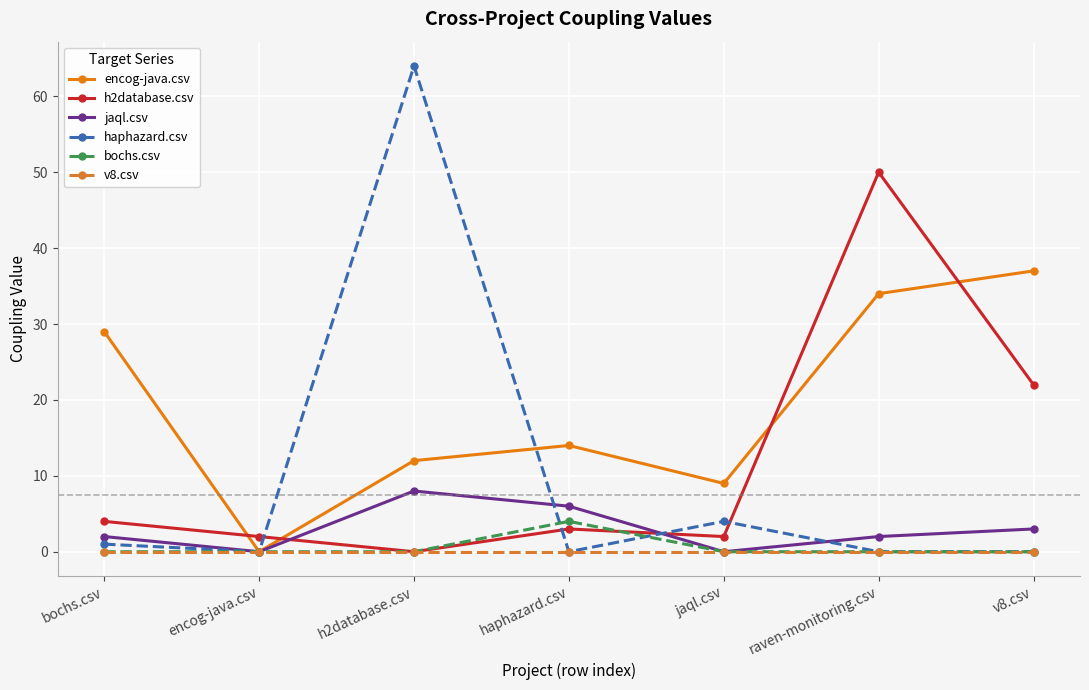

What is the difference between the highest and lowest values at h2database.csv?

64